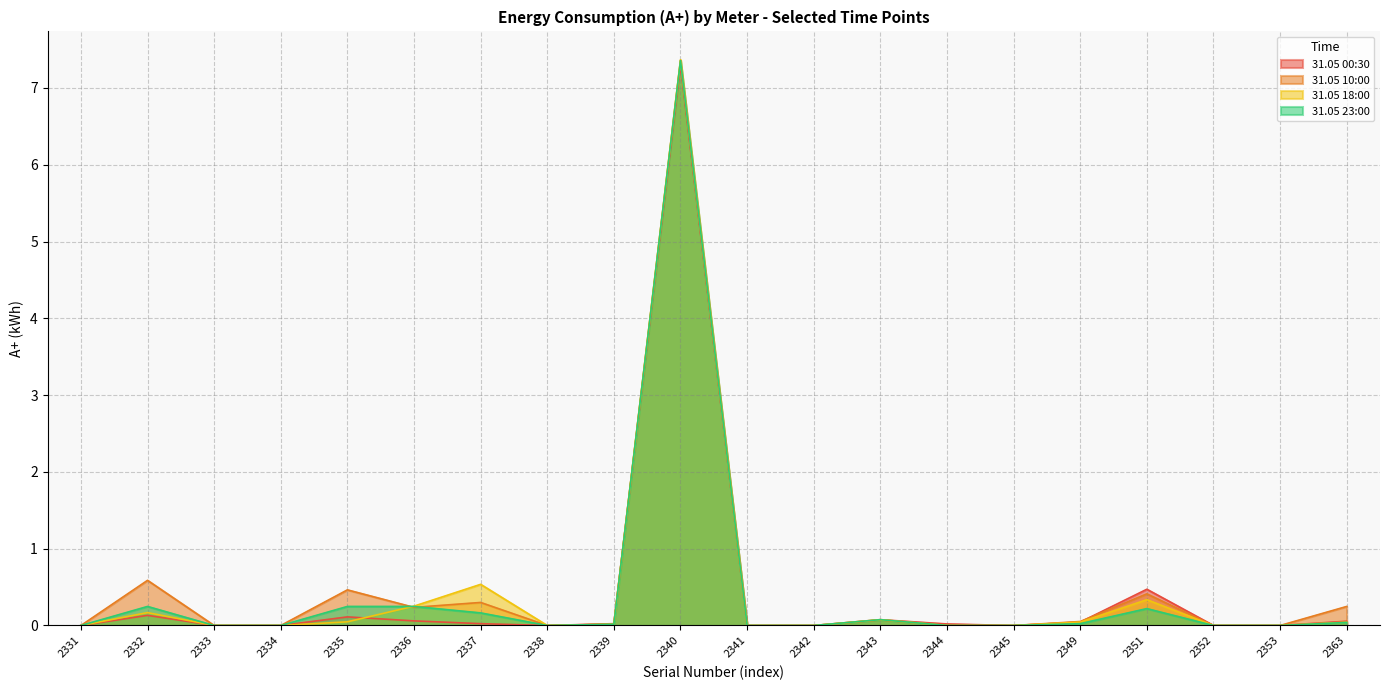

Reading right to left, transcribe all the data shown in this chart.

31.05 00:30: 0.1	0.0	0.0	0.5	0.0	0.0	0.0	0.1	0.0	0.0	7.3	0.0	0.0	0.0	0.1	0.1	0.0	0.0	0.1	0.0
31.05 10:00: 0.2	0.0	0.0	0.4	0.1	0.0	0.0	0.1	0.0	0.0	7.4	0.0	0.0	0.3	0.2	0.5	0.0	0.0	0.6	0.0
31.05 18:00: 0.0	0.0	0.0	0.3	0.0	0.0	0.0	0.1	0.0	0.0	7.4	0.0	0.0	0.5	0.3	0.0	0.0	0.0	0.2	0.0
31.05 23:00: 0.0	0.0	0.0	0.2	0.0	0.0	0.0	0.1	0.0	0.0	7.4	0.0	0.0	0.2	0.2	0.2	0.0	0.0	0.2	0.0